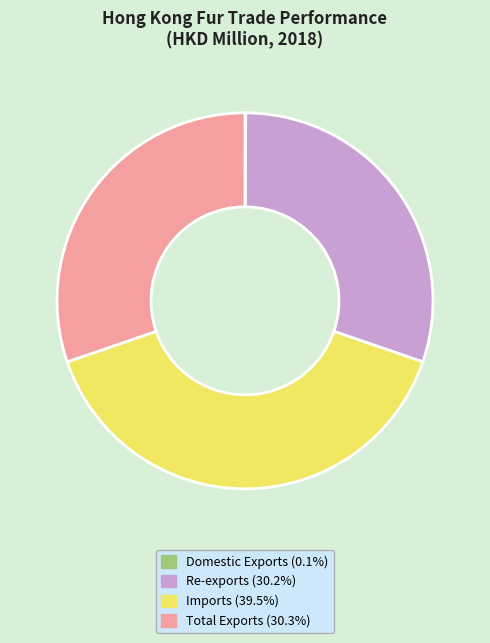

Is the sum of Re-exports (30.2%) and Imports (39.5%) greater than half?

Yes